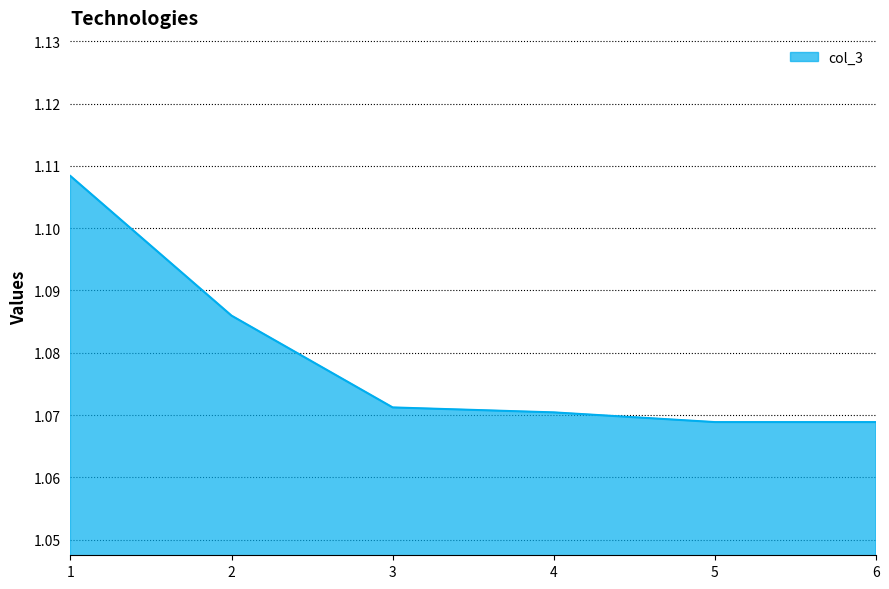

How many values are between 1 and 2?

6